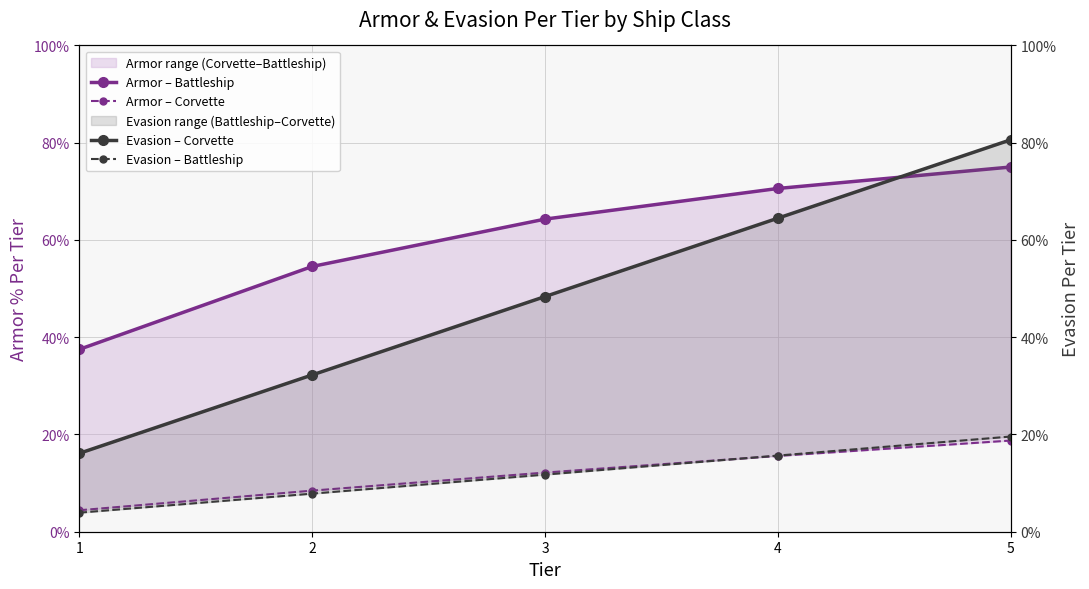

Between 1 and 2, which series saw the biggest shift?

Armor – Battleship